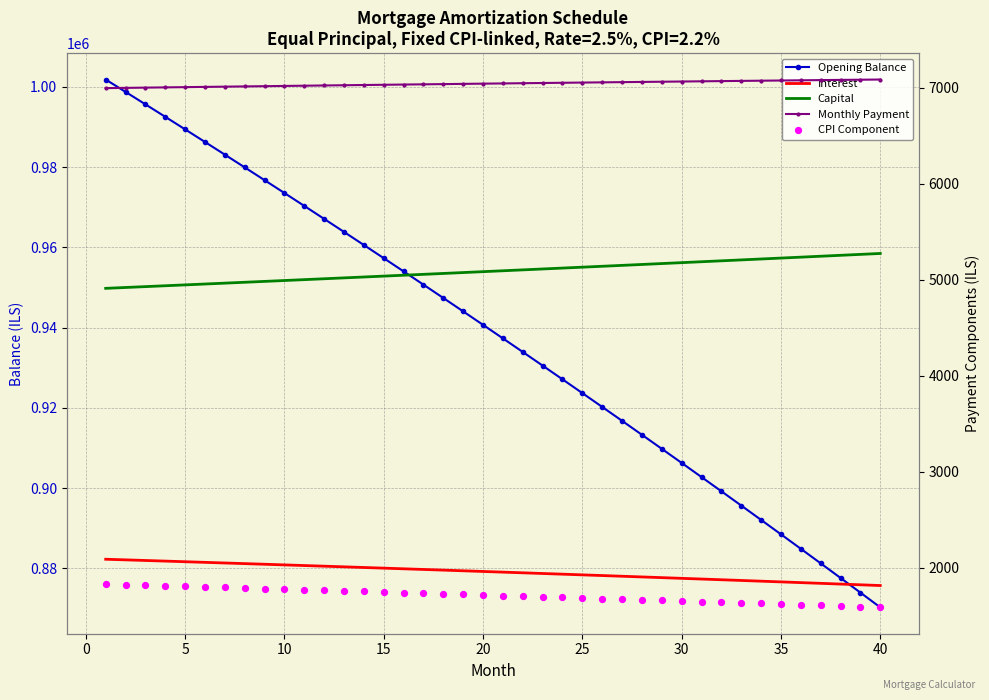

Which series has the largest Y range (max minus min)?

Opening Balance